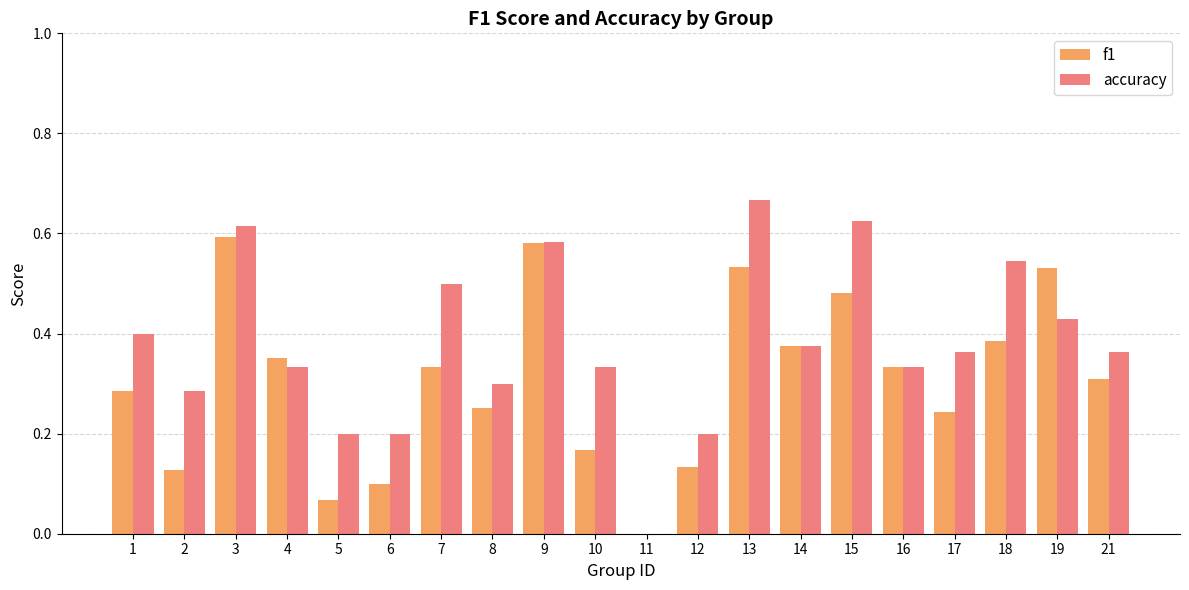

At which category does the chart reach its peak across all series?

13